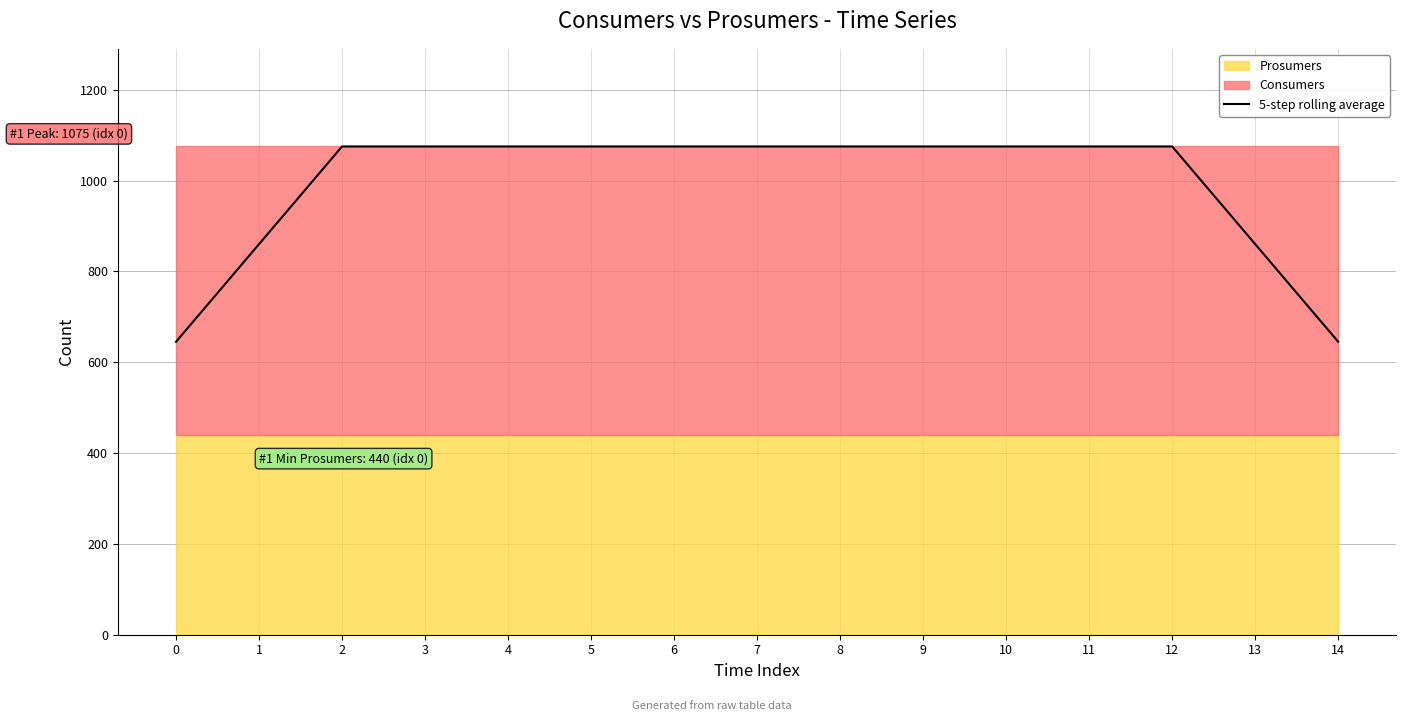

Reading left to right, list all the values displayed in this chart.

0=645	1=860	2=1075	3=1075	4=1075	5=1075	6=1075	7=1075	8=1075	9=1075	10=1075	11=1075	12=1075	13=860	14=645